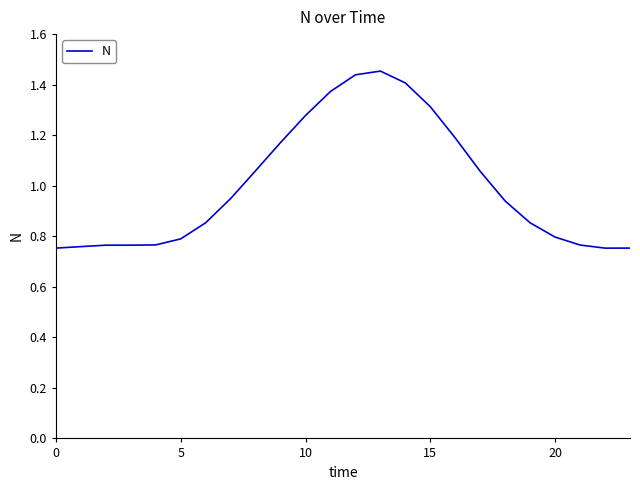

What is the difference between the maximum and minimum values?

0.7